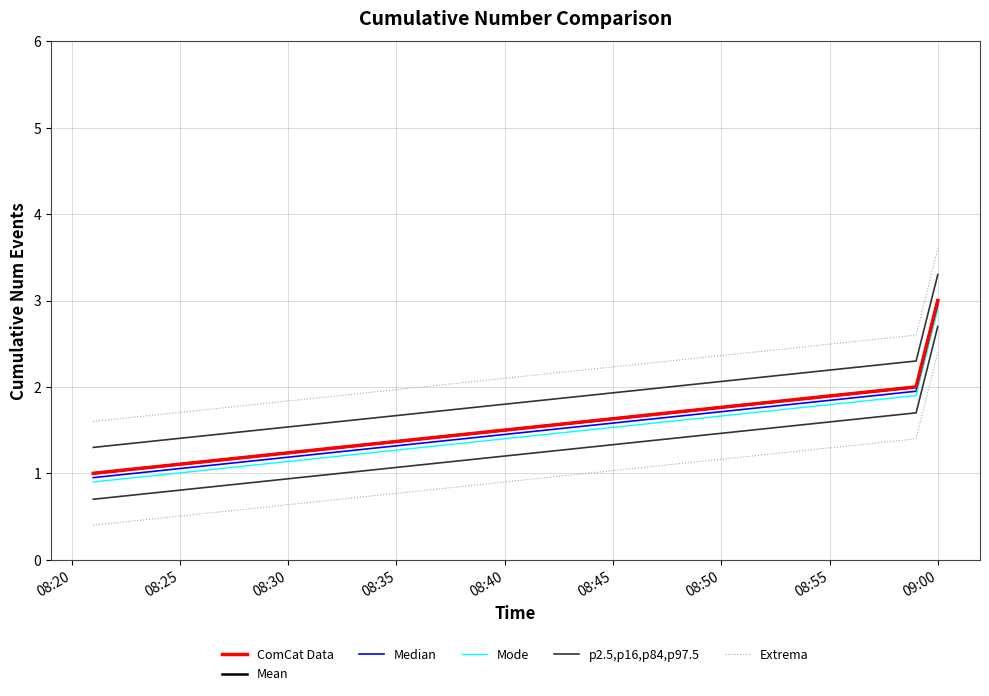

How many series are shown in this chart?

6